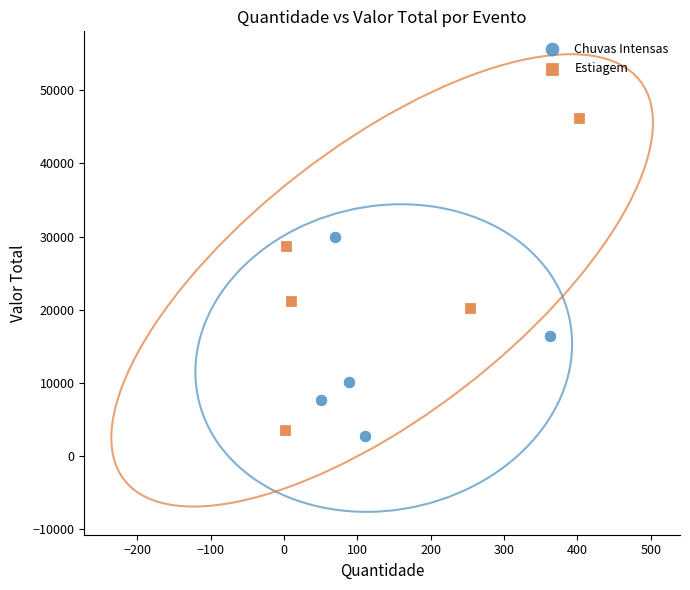

Which series contains the highest Y value?

Estiagem